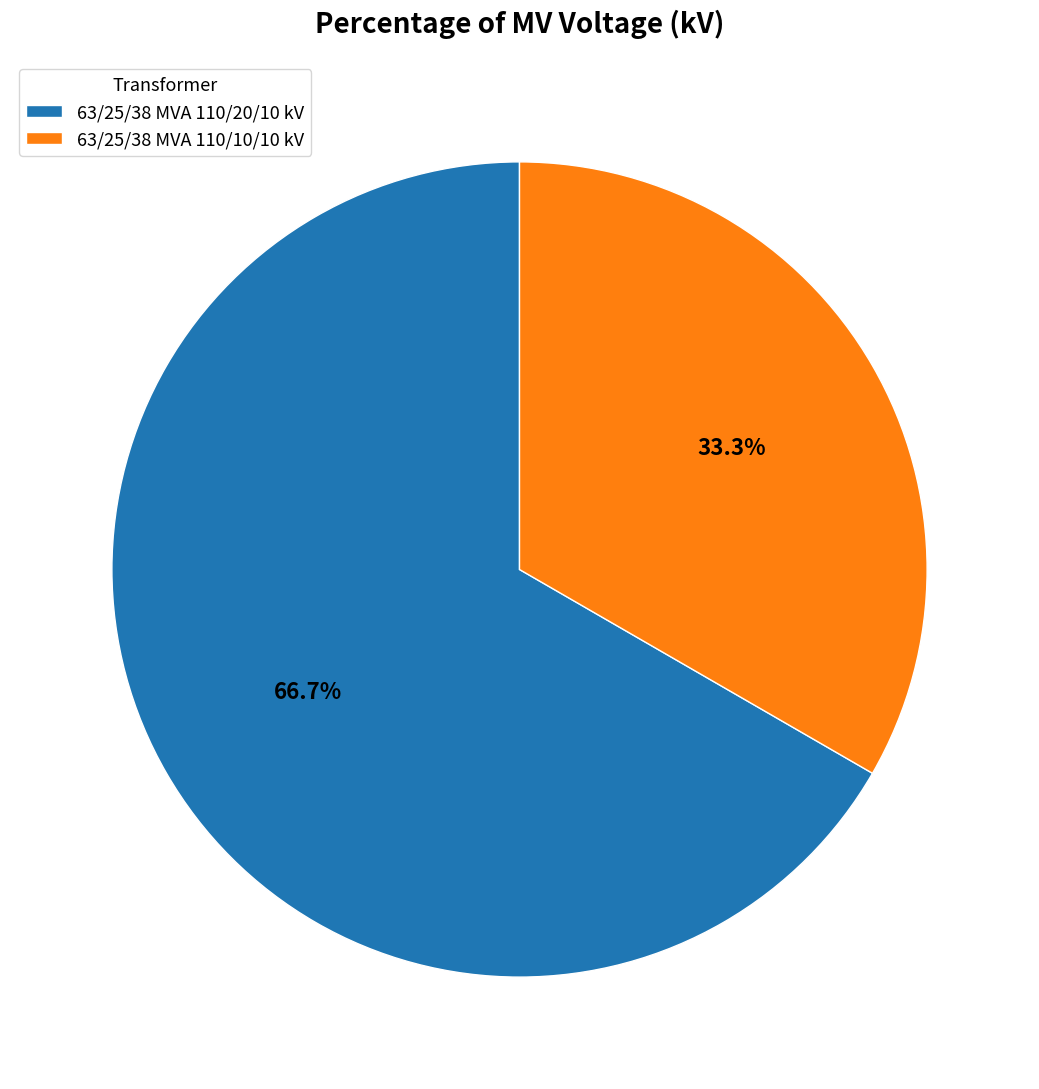

Count the number of slices in the pie.

2